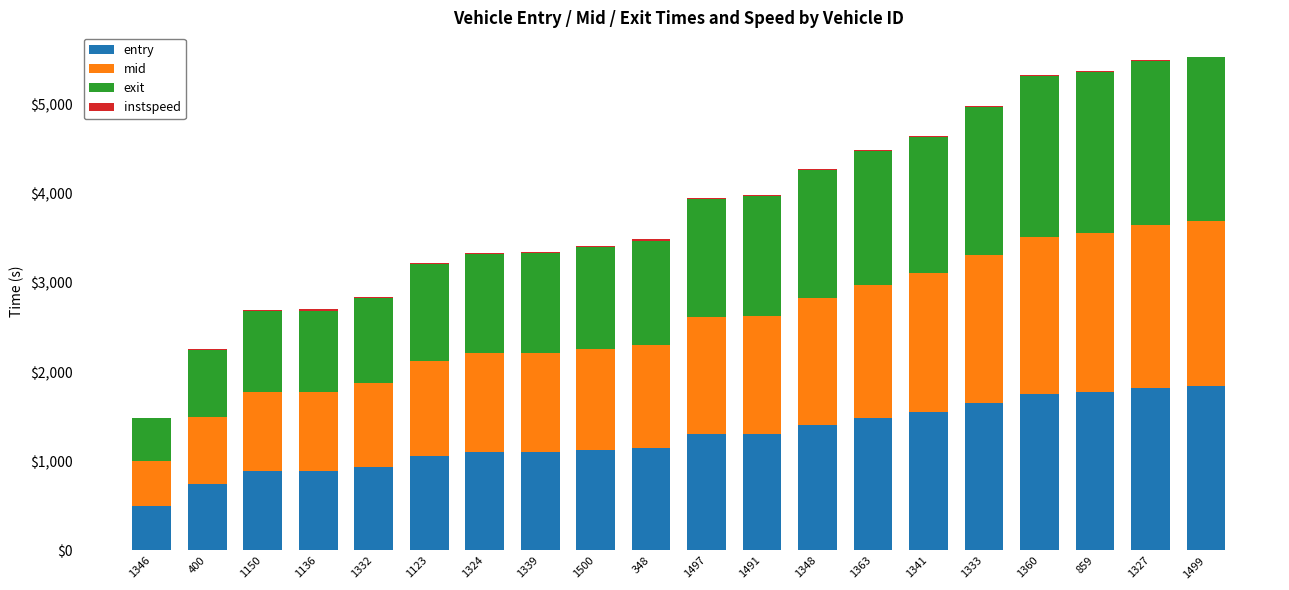

What is the sum of all entry values?

25439.7